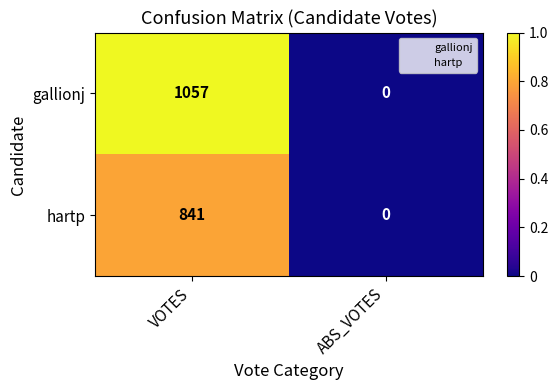

What is the sum of all hartp values?

841